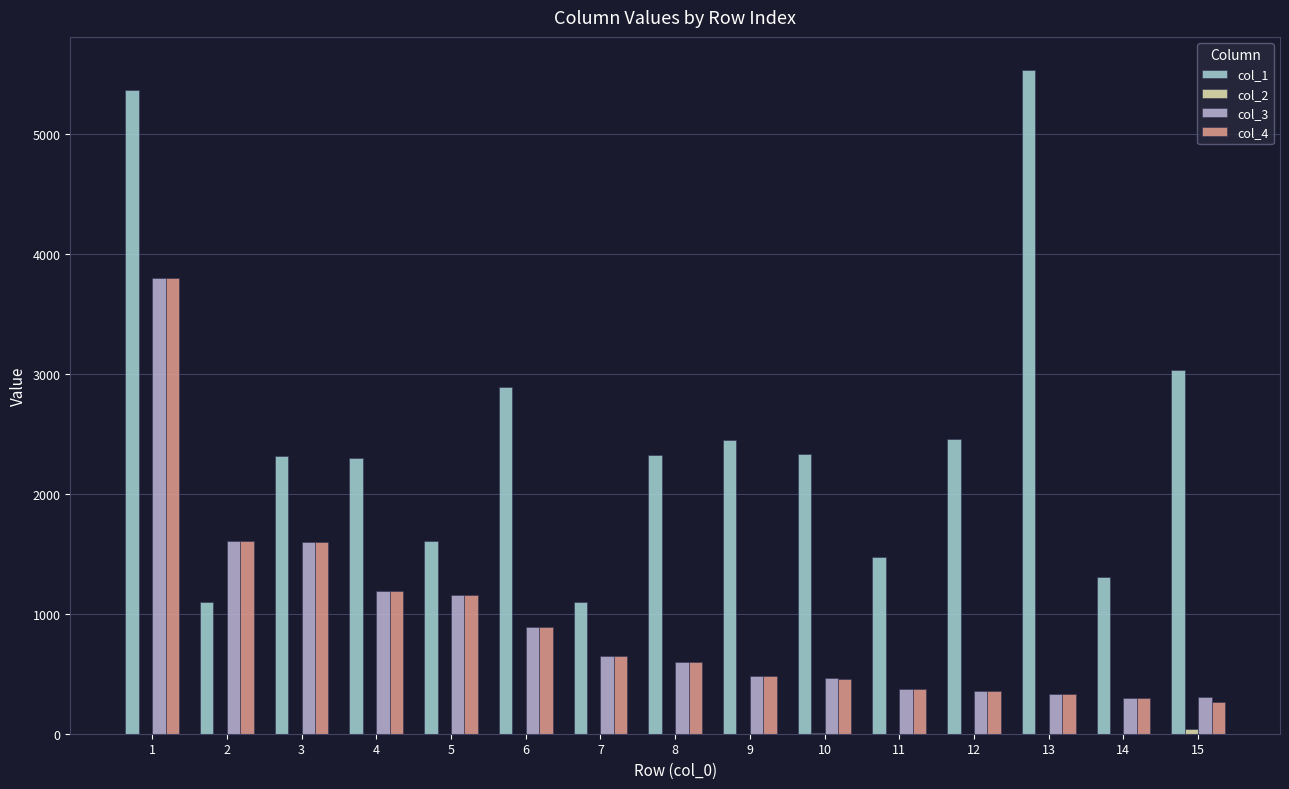

Which series changed the most between 6 and 13?

col_1